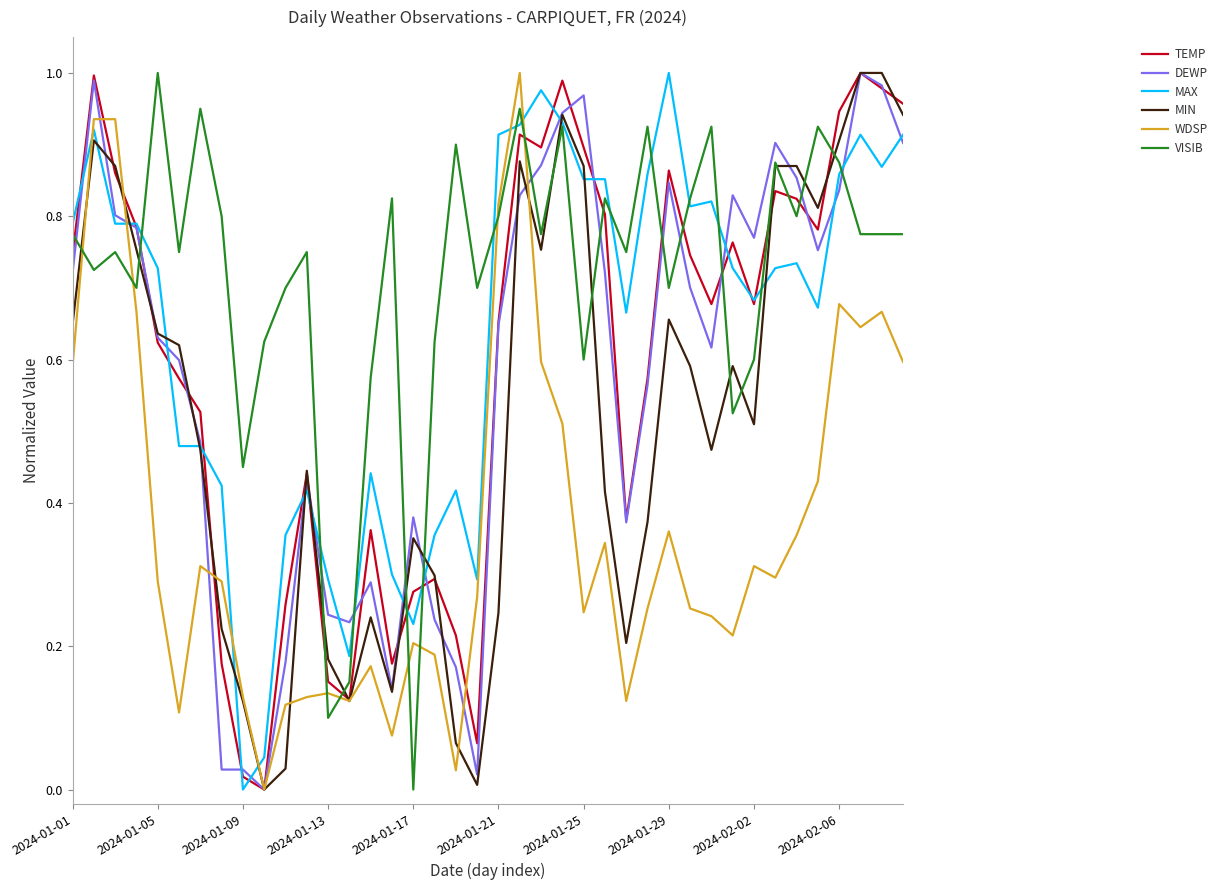

What is the sum of all TEMP values?

23.8